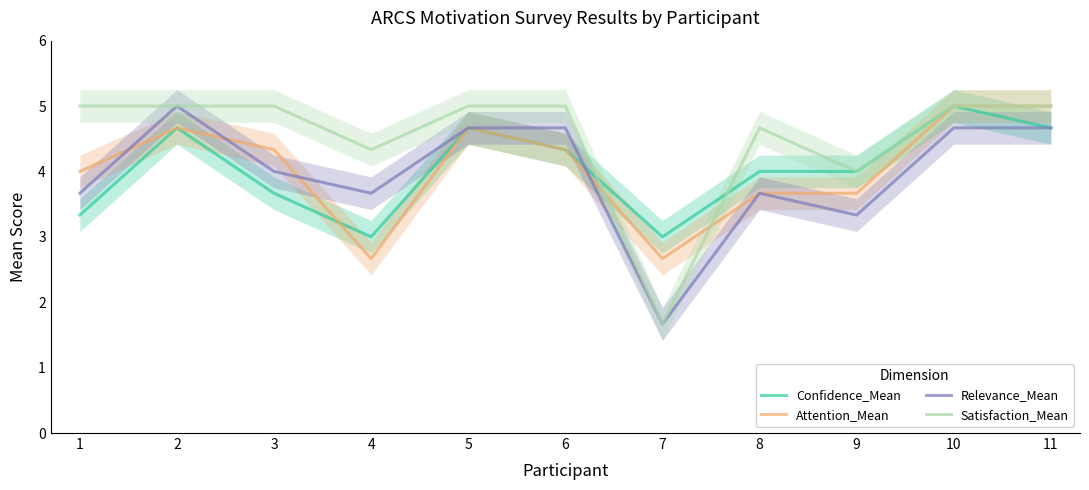

What is the value of the Confidence_Mean point at the 4th from the left?

3.0